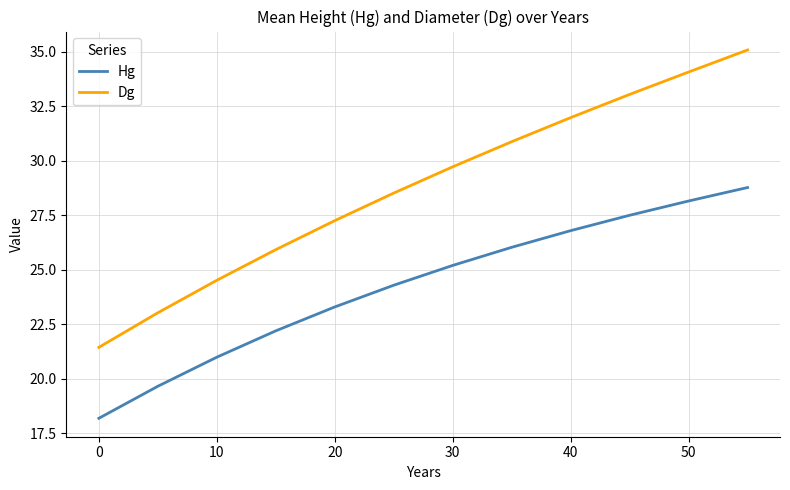

What is the lowest value of the Hg series?

18.2